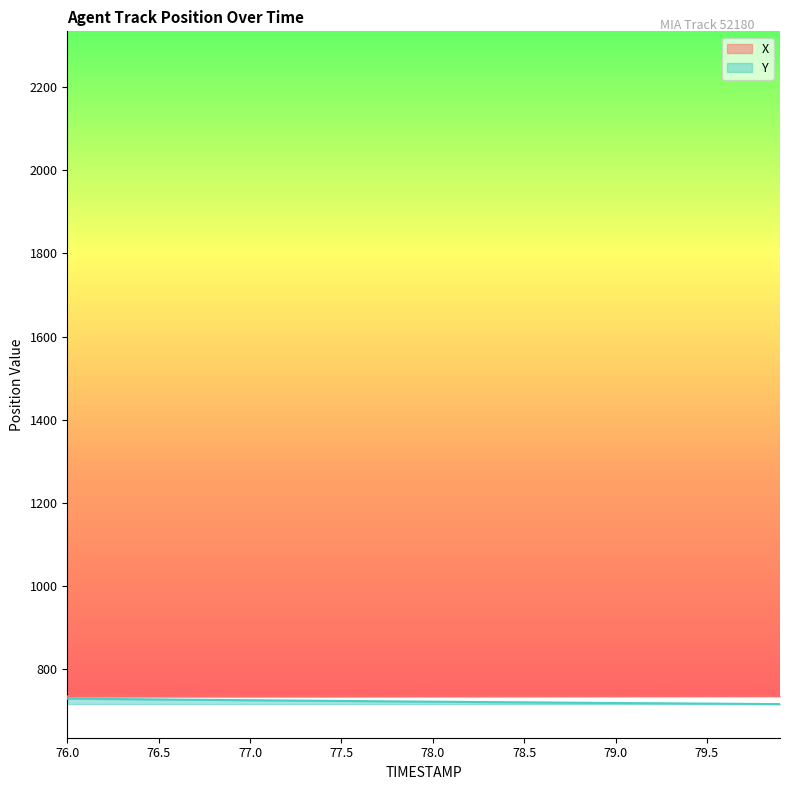

Which series has the widest spread of values?

Y